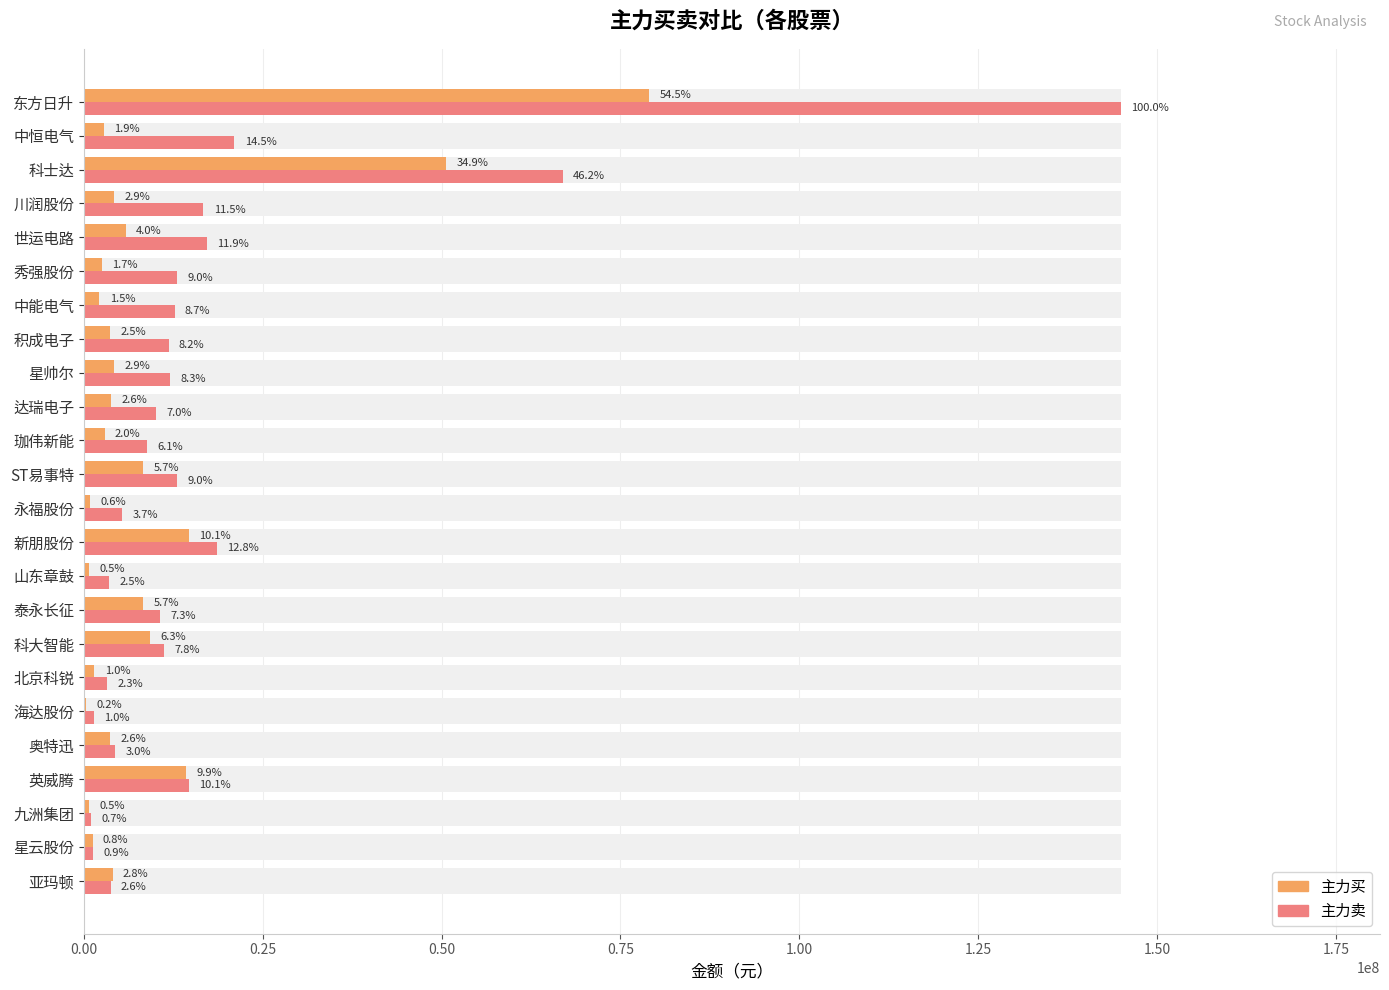

What is the difference between the second highest and second lowest values in the 主力卖 series?

65600012